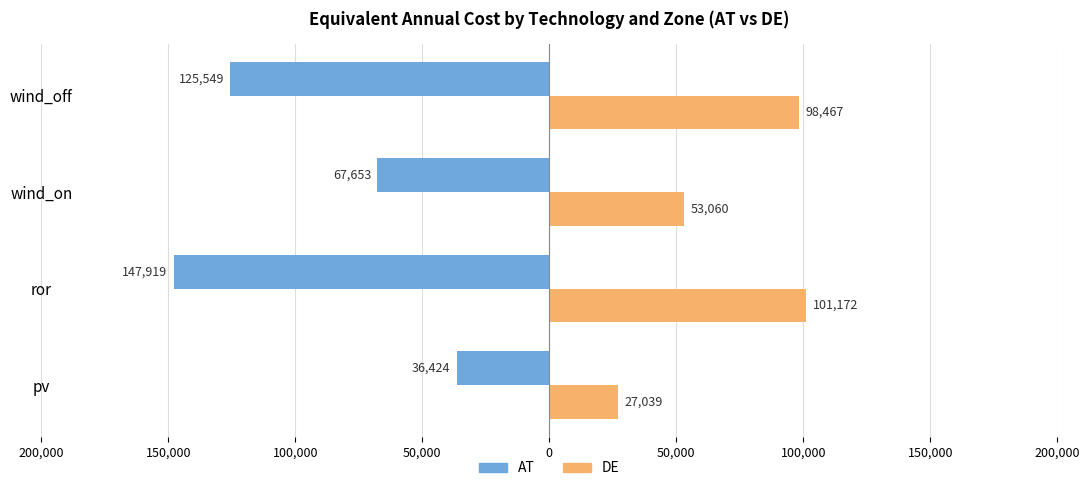

What are all the series names shown in the legend?

AT, DE